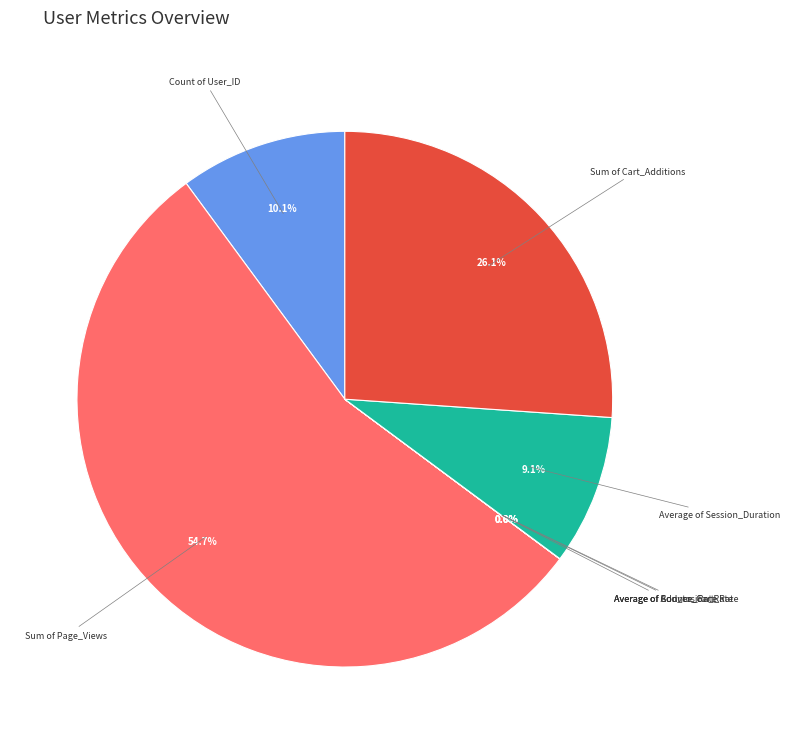

Combined, what portion of the pie is Sum of Page_Views and Count of User_ID?

64.8%